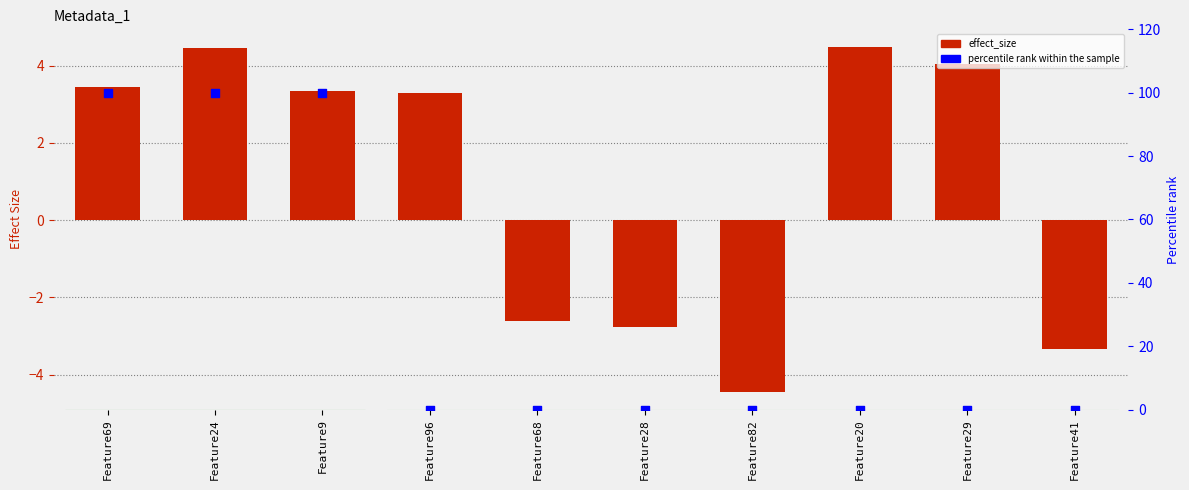

At how many categories does at least one series exceed 40?

3